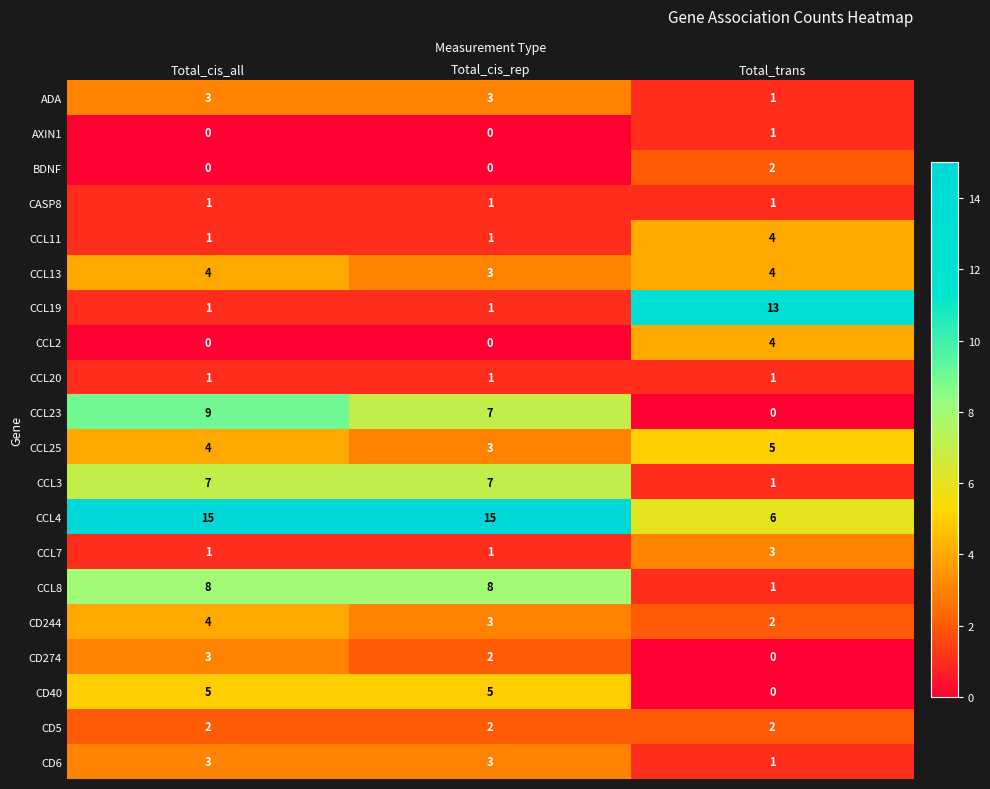

Is the value of CCL3 at Total_cis_rep greater than the value of CD244 at Total_cis_all?

Yes